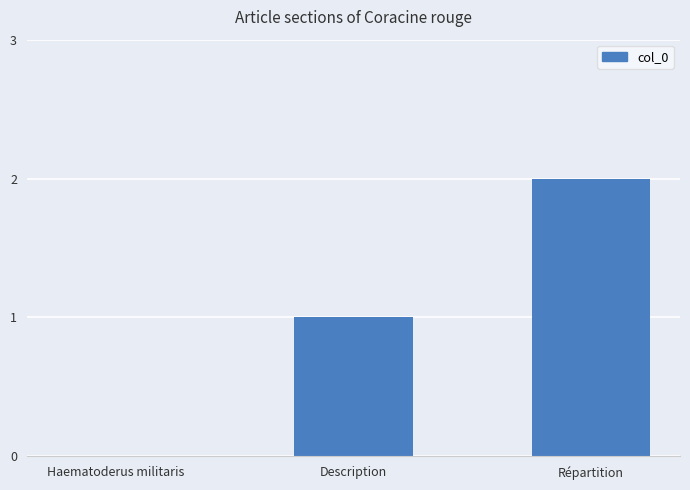

What is the sum of all values?

3